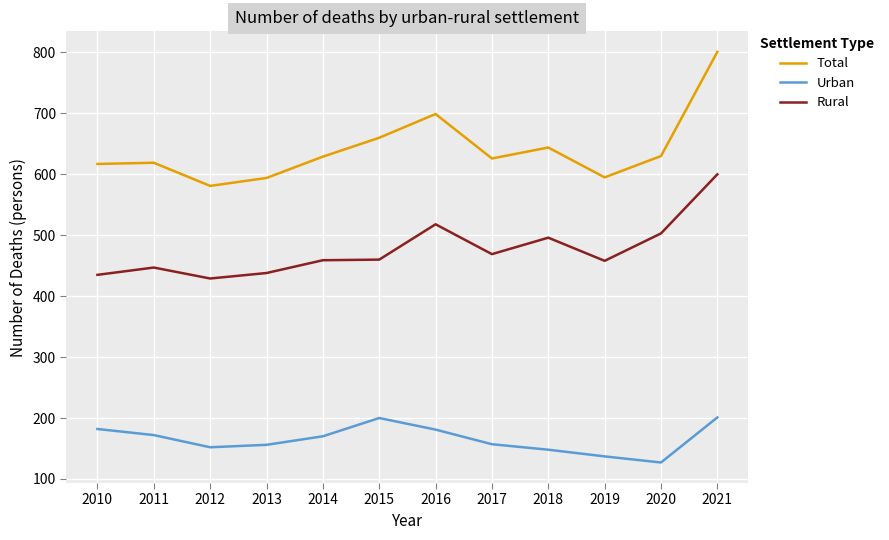

Where is the first local maximum for Urban?

2015